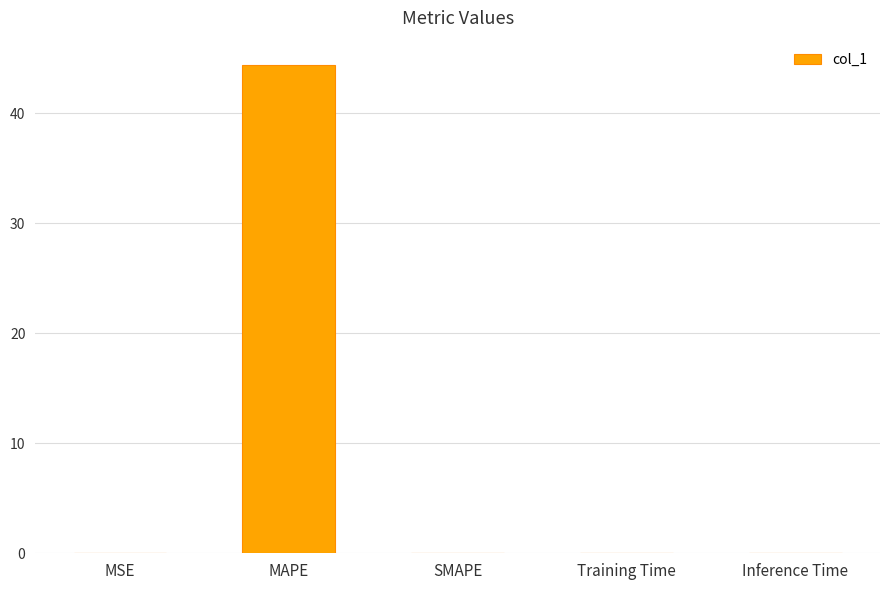

Count the number of data series in this chart.

1